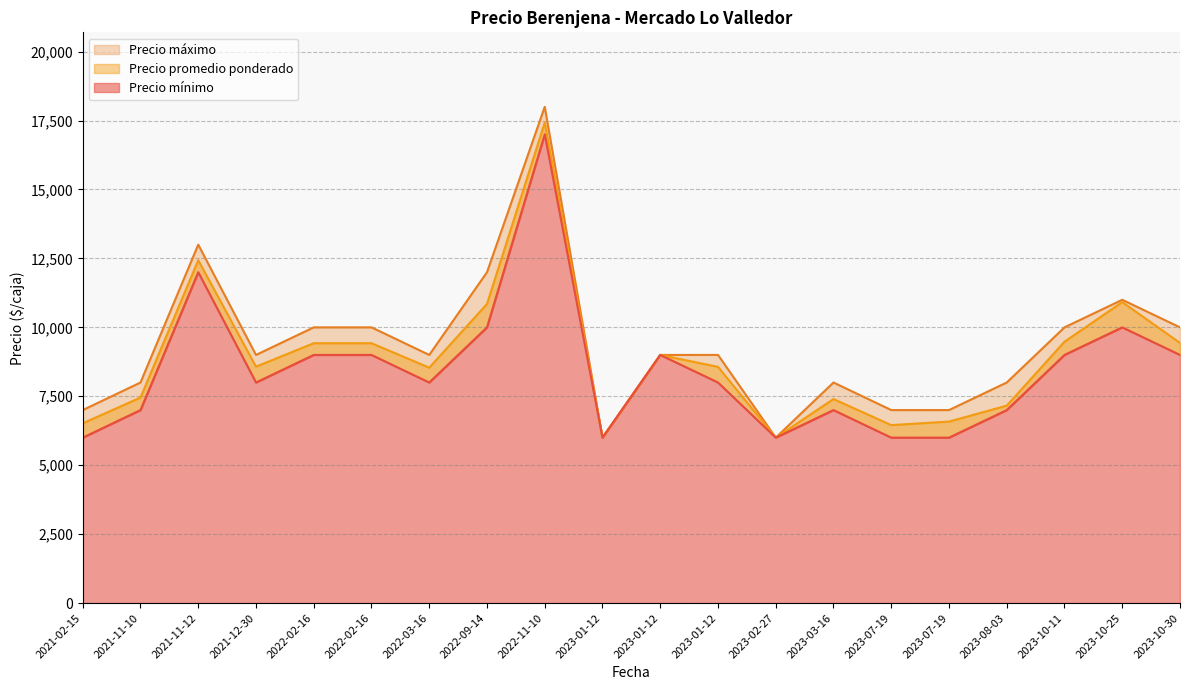

The Precio promedio ponderado series shows 9480 at 2023-10-11. True or false?

True